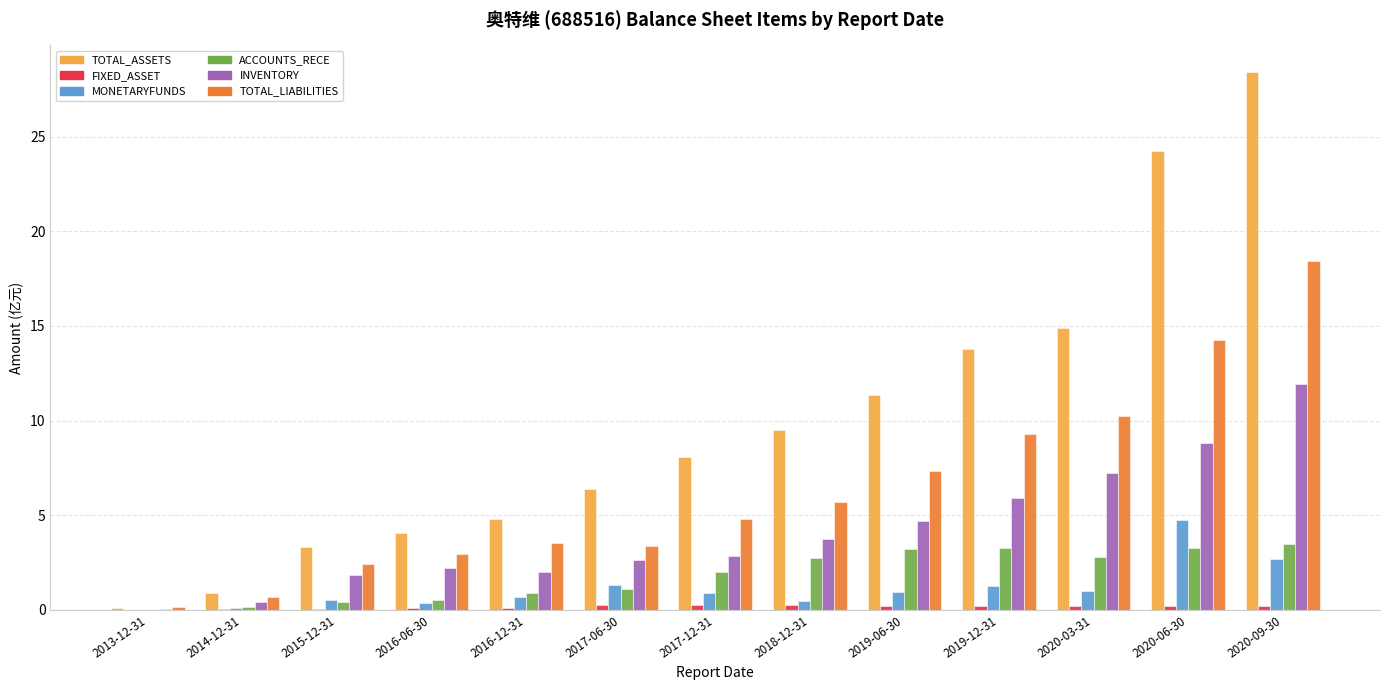

How many categories are shown in the chart?

13